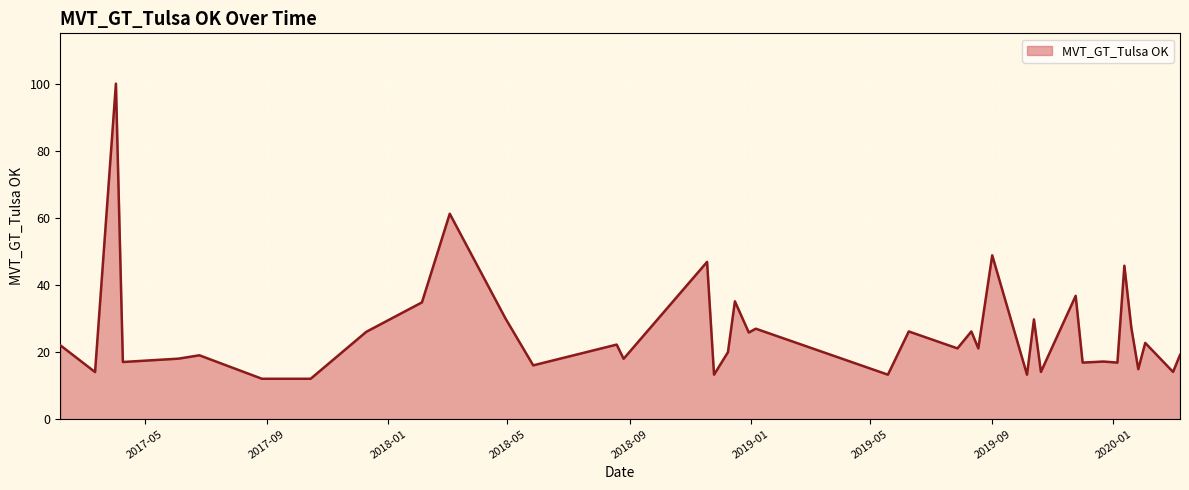

What is the difference between the maximum and minimum values?

88.0